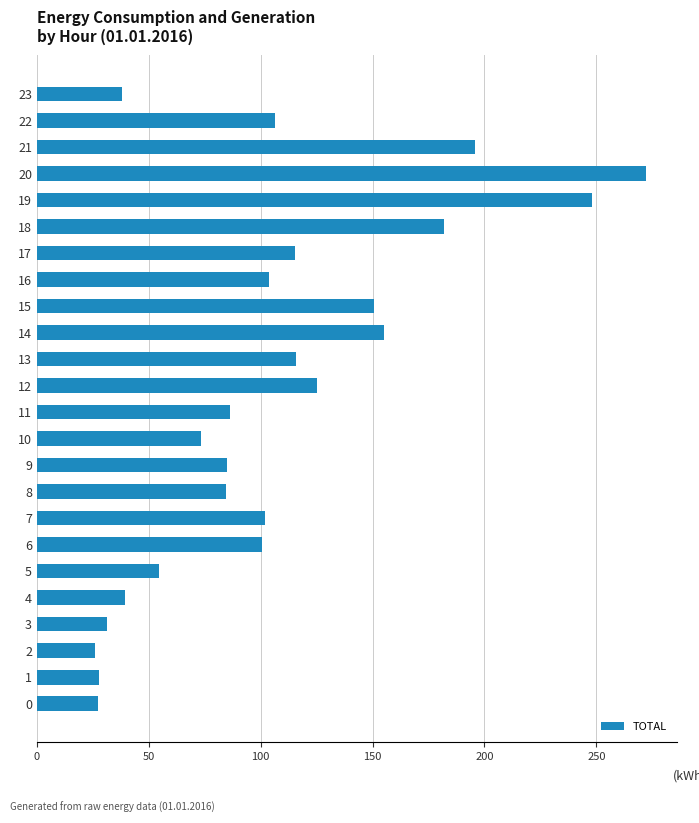

Is it true that the value at 21 is 297.7?

False